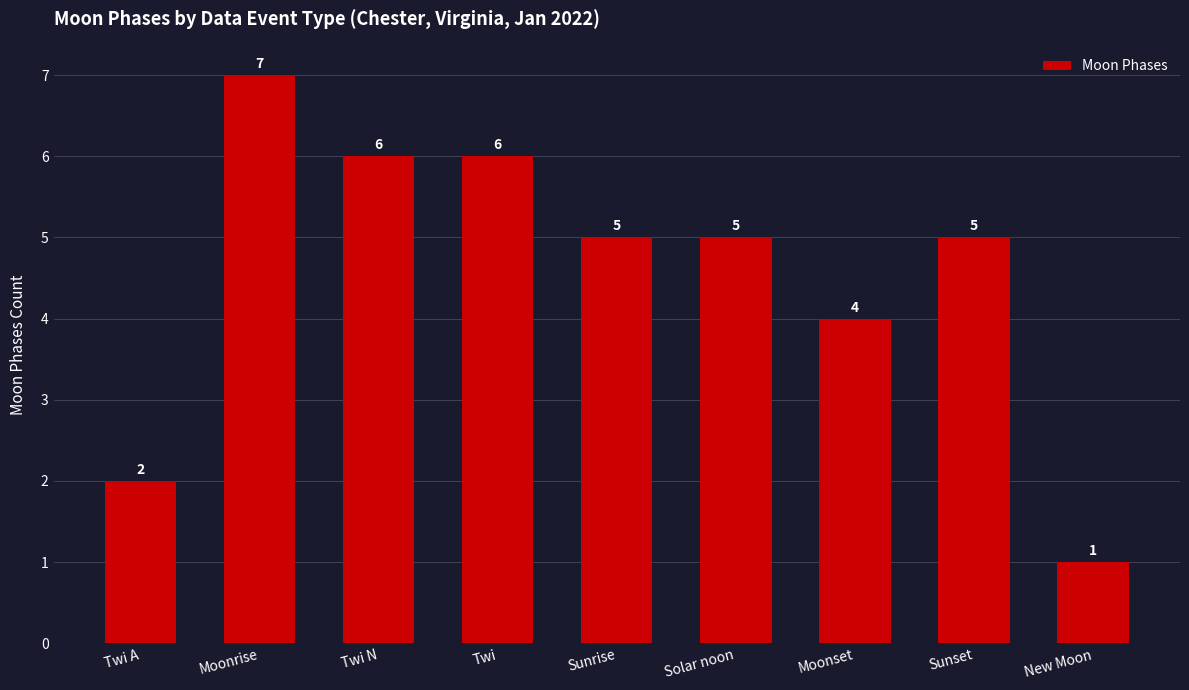

What is the difference between the maximum and second lowest values?

5